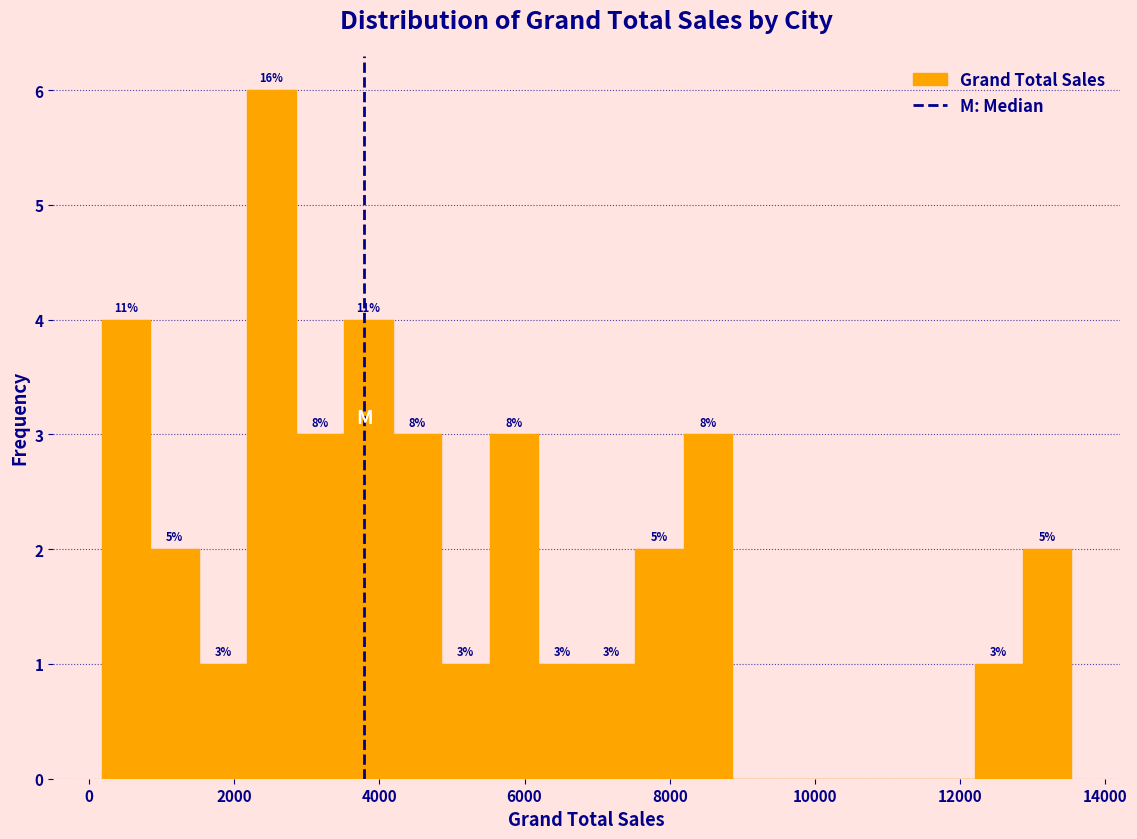

Read against the x-axis, roughly where is the centre of the tallest bar?

2600